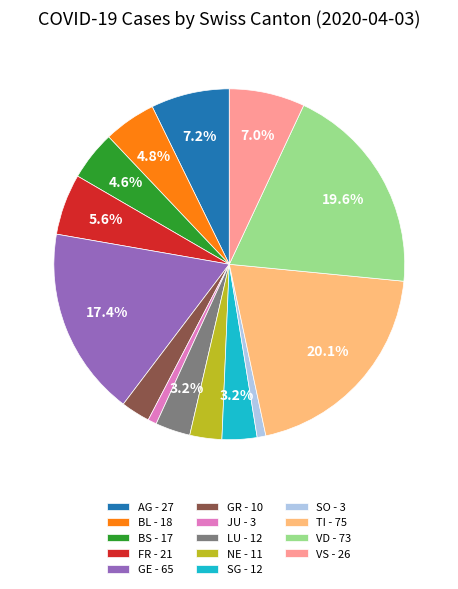

What is the largest slice in the pie chart?

TI - 75